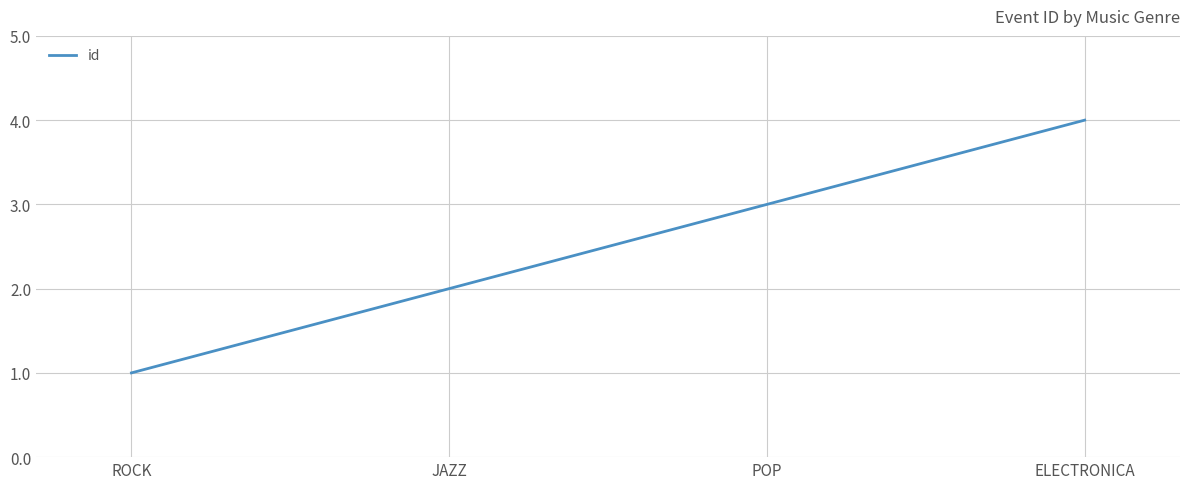

The value at ELECTRONICA is 1. True or false?

False